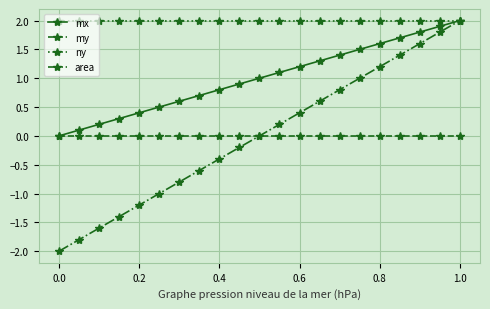

What is the value of the area point at the 9th from the left?

-0.4